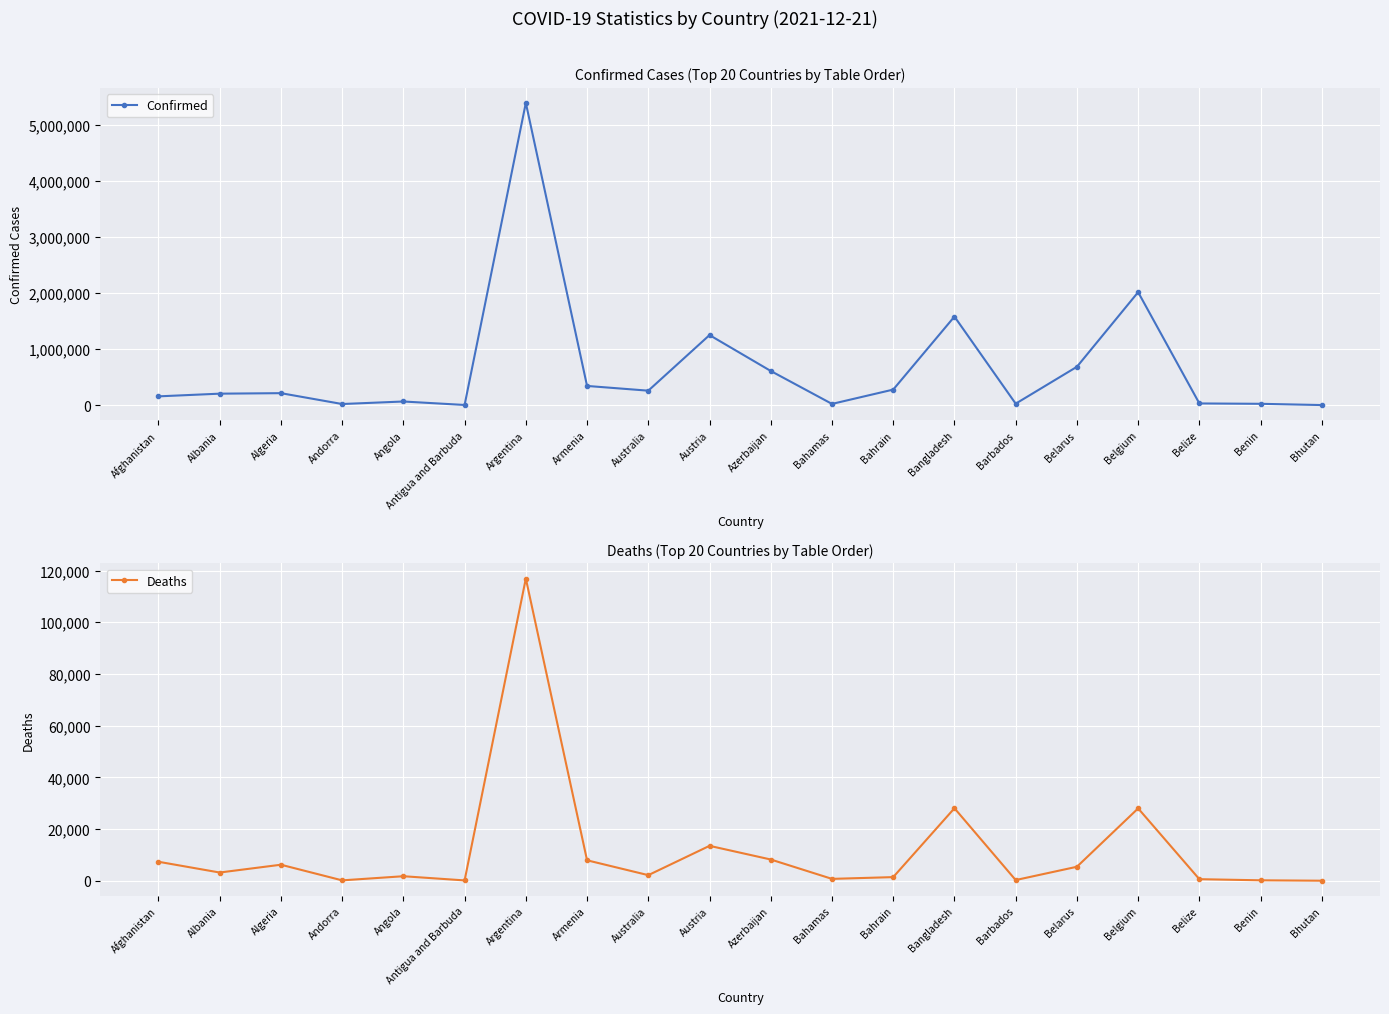

How many distinct data groups are displayed?

2